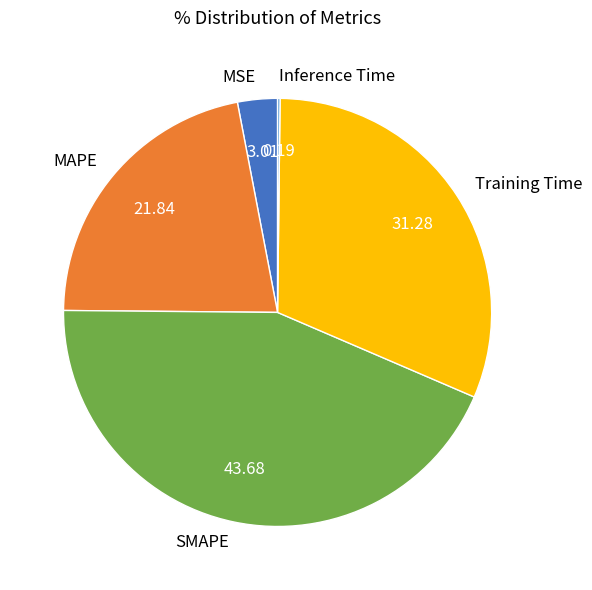

Which slice is the largest?

SMAPE